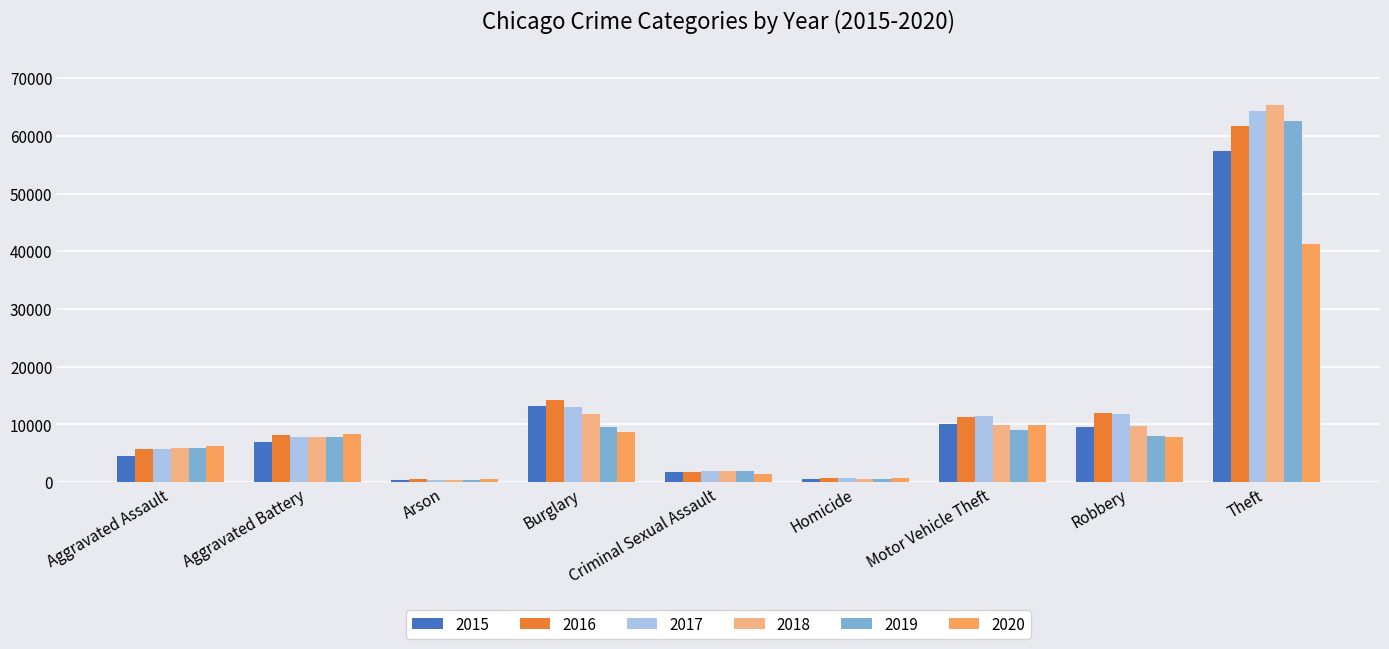

What is the sum of all 2020 values?

85324